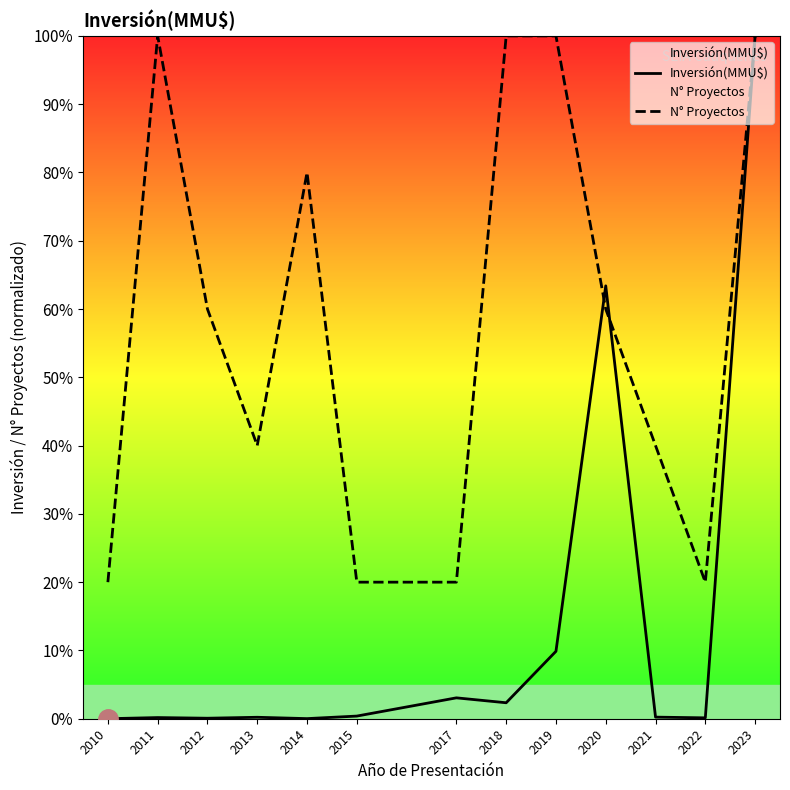

The value of N° Proyectos at 2010 is 20.0. True or false?

True